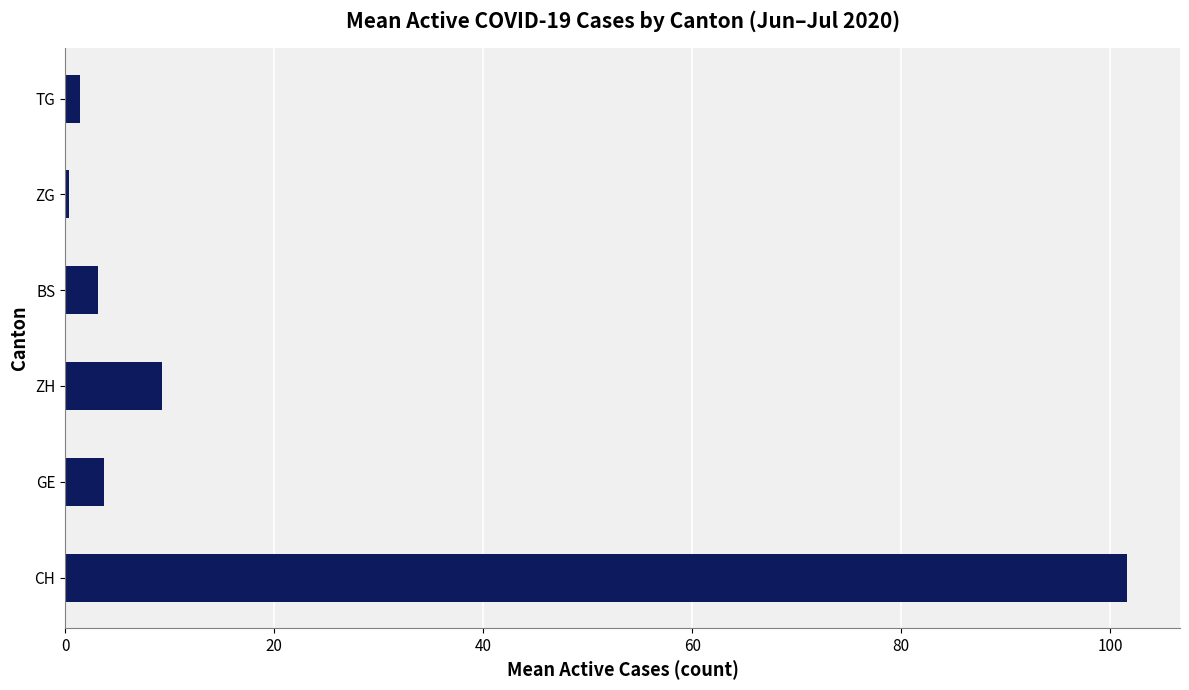

What is the average value?

19.9